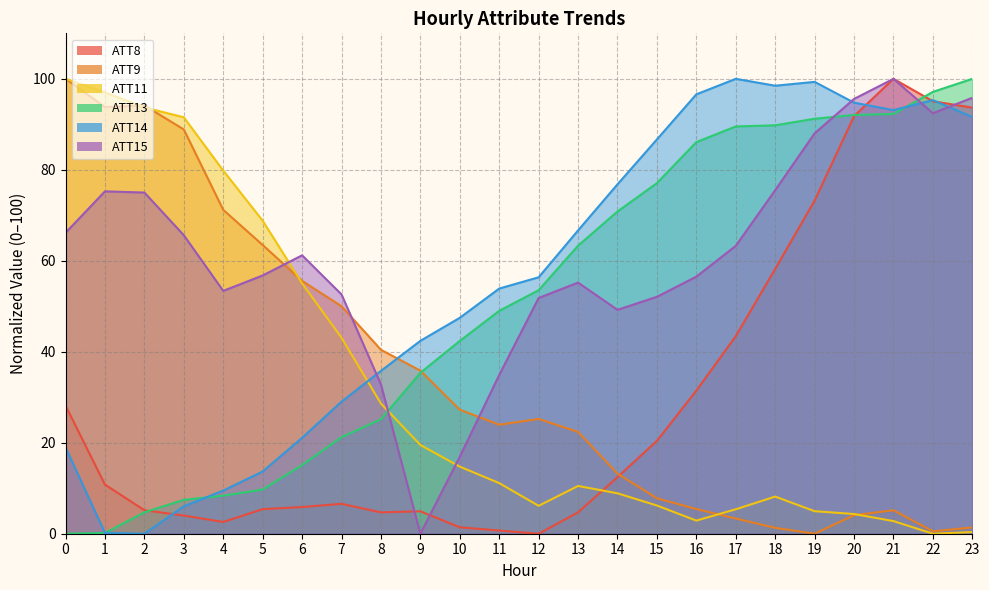

What is the approximate value of ATT9 at 11?

24.0